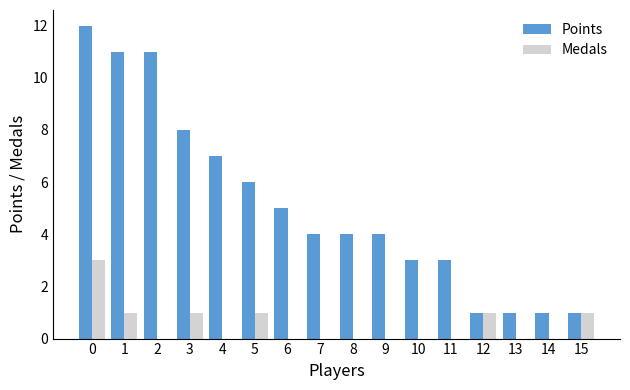

Is the value of Medals at 9 greater than the value of Points at 2?

No